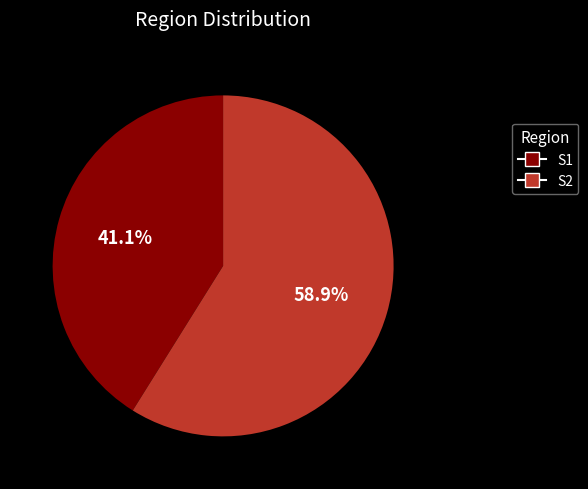

How many slices are in this pie chart?

2